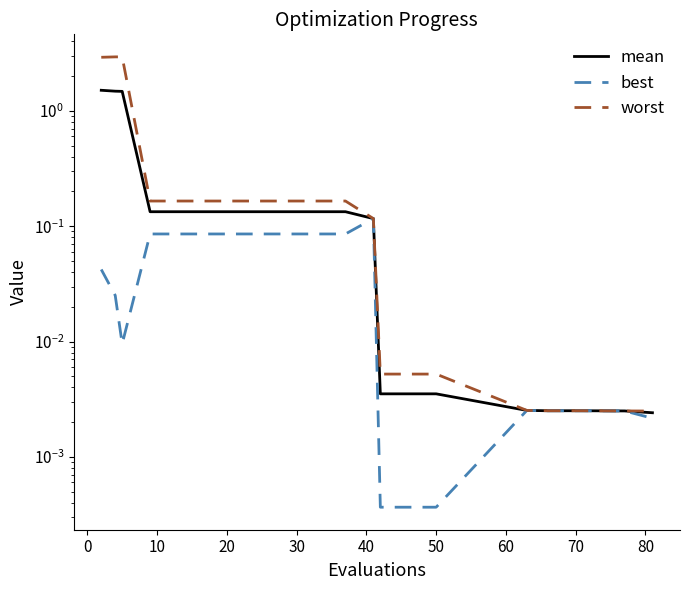

Is the value of best at 18 greater than the value of worst at 20?

No